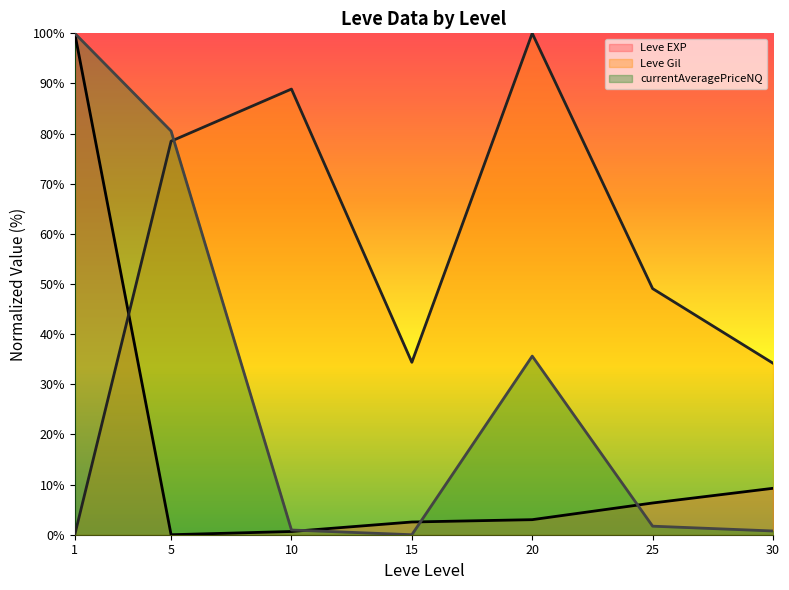

What is the value of the Leve Gil (line) point at the 3rd from the left?

88.9